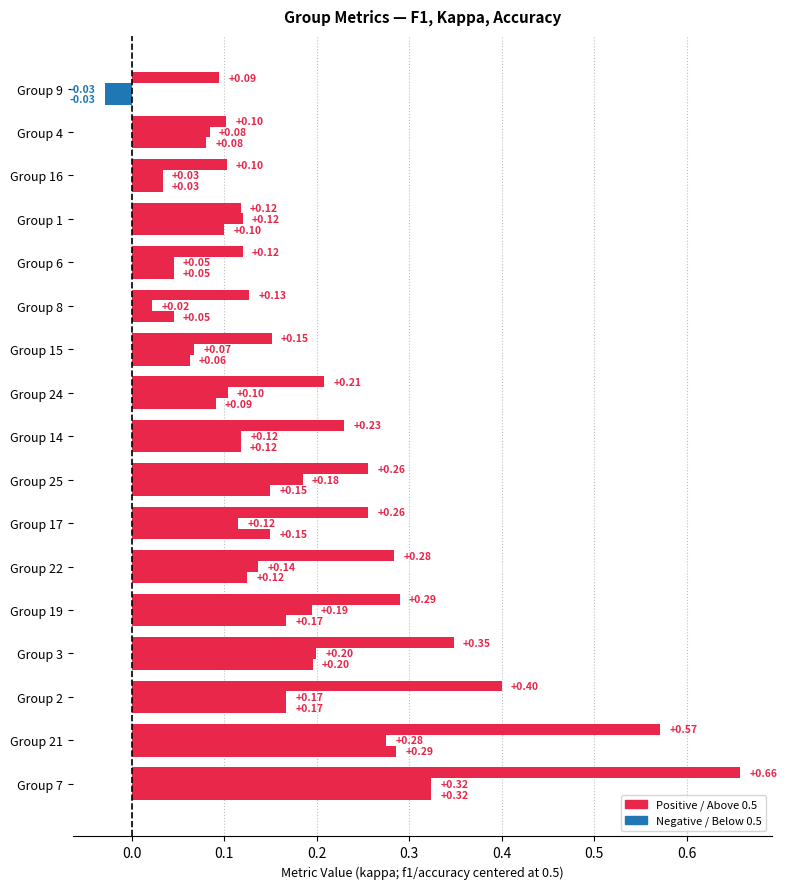

How many data points does each series have?

17